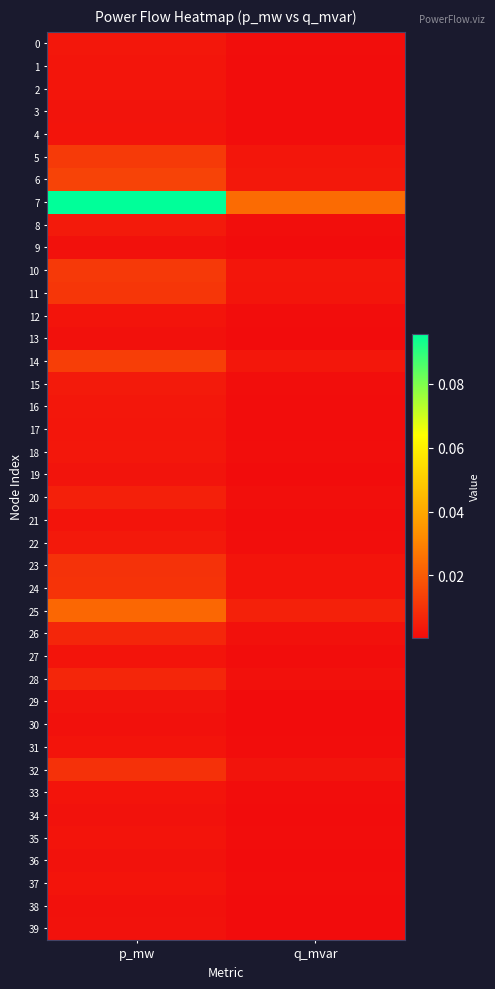

What is the total value across all series at q_mvar?

0.1